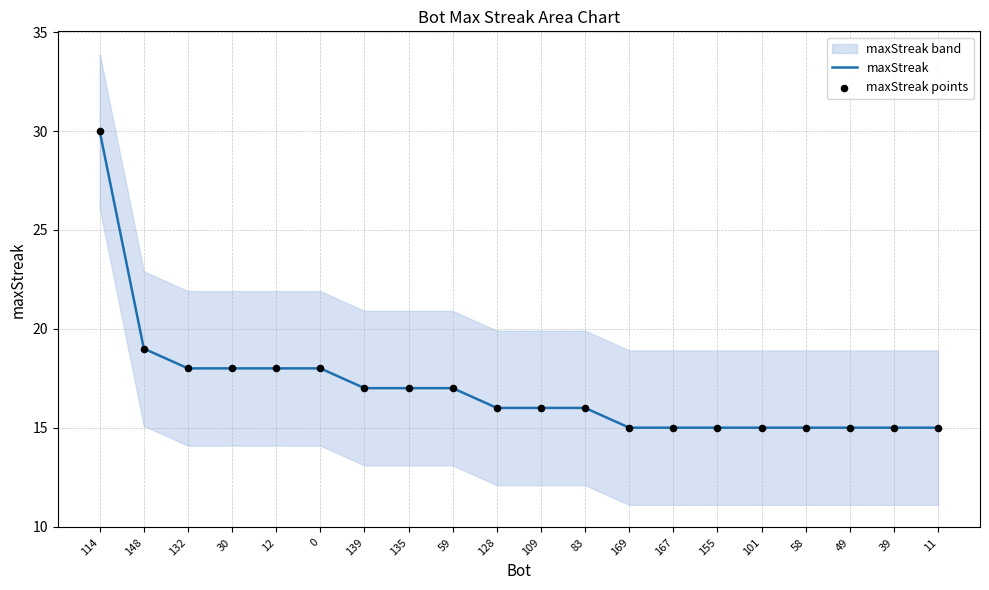

Is the value of maxStreak at 148 greater than the value of maxStreak points at 167?

Yes